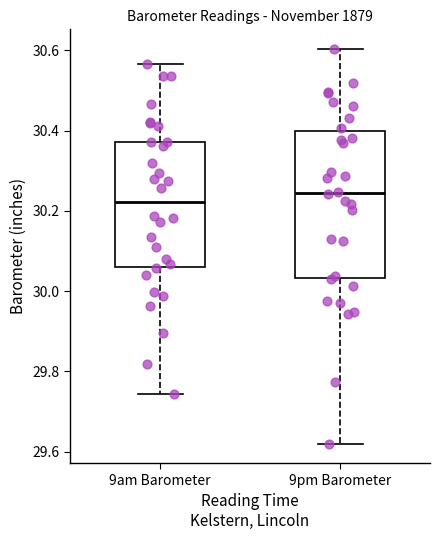

Where is the lower edge of the box for 9am Barometer on the y-axis? The values are not printed on the chart, so give them approximately, as read against the axis.

30.06